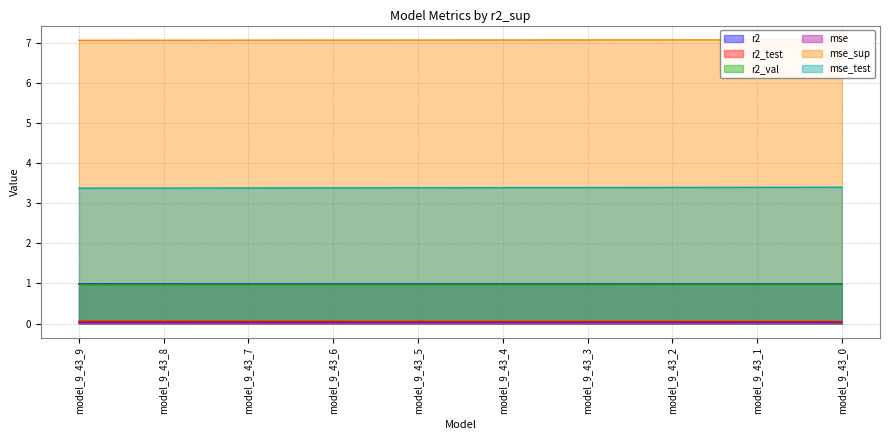

What is the value of the r2_val point at the 3rd from the left?

1.0